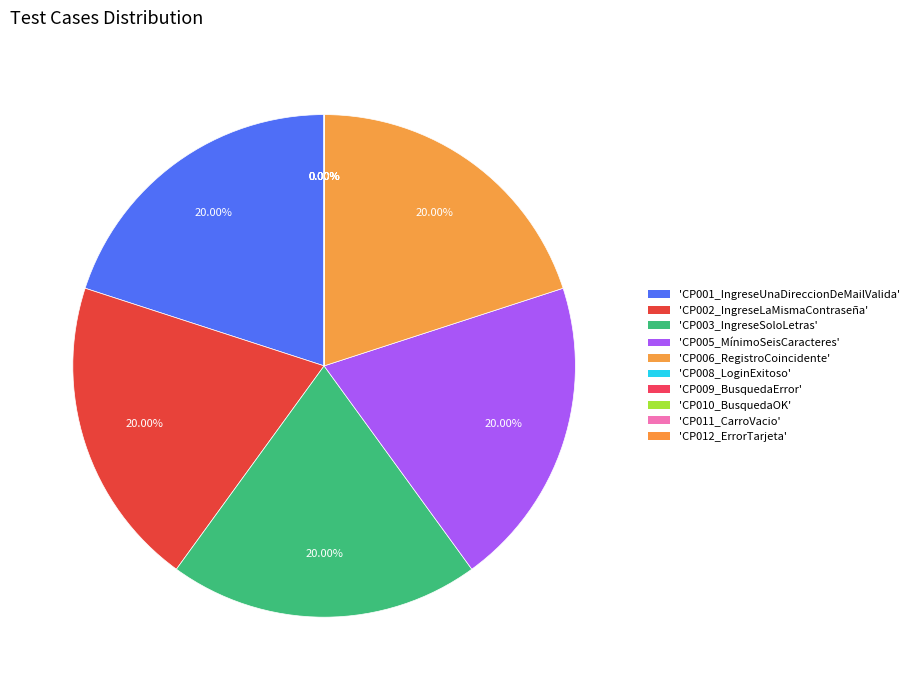

What percentage is NOT represented by CP010_BusquedaOK?

100.0%